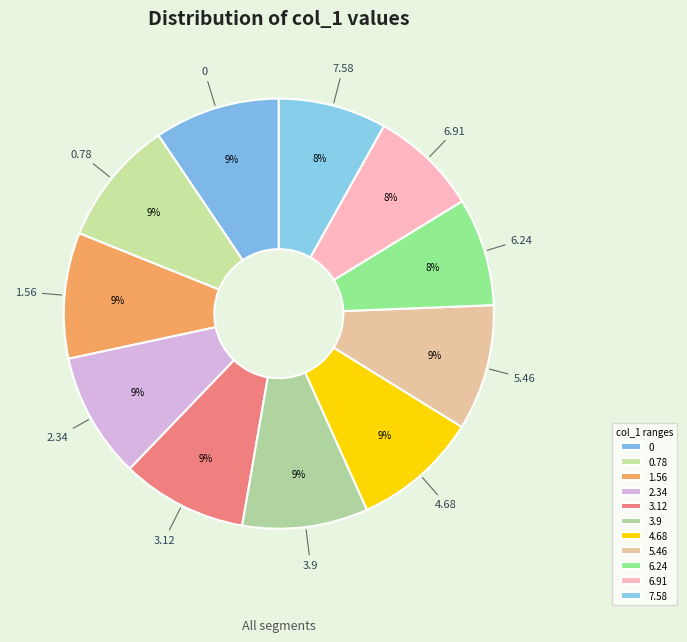

Approximately how many times larger is the value at 3.12 compared to 4.68?

1.0